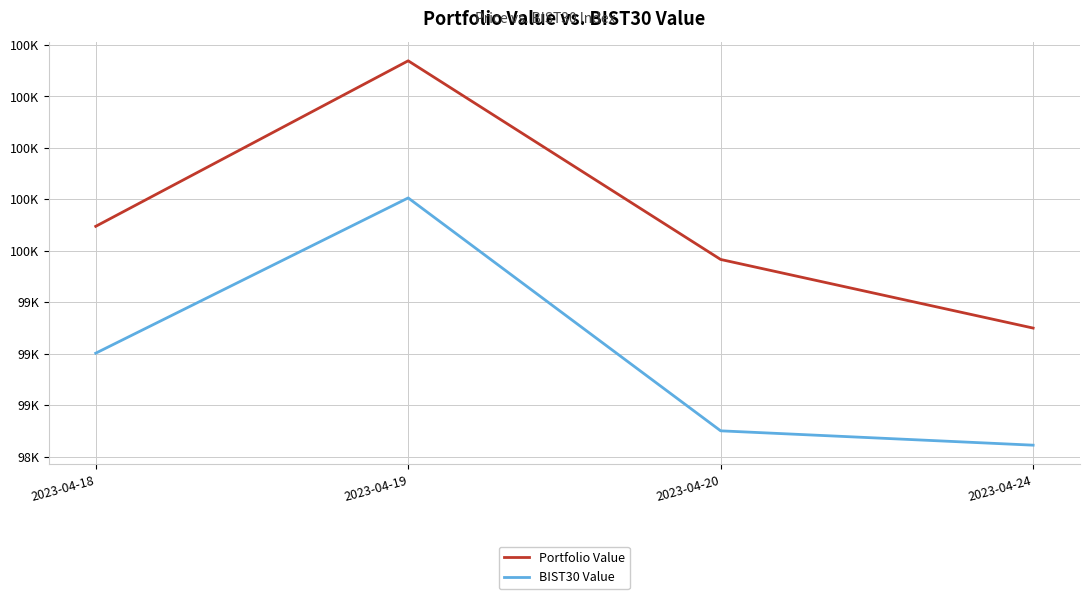

What is the difference between the maximum and minimum values in the Portfolio Value series?

1298.8